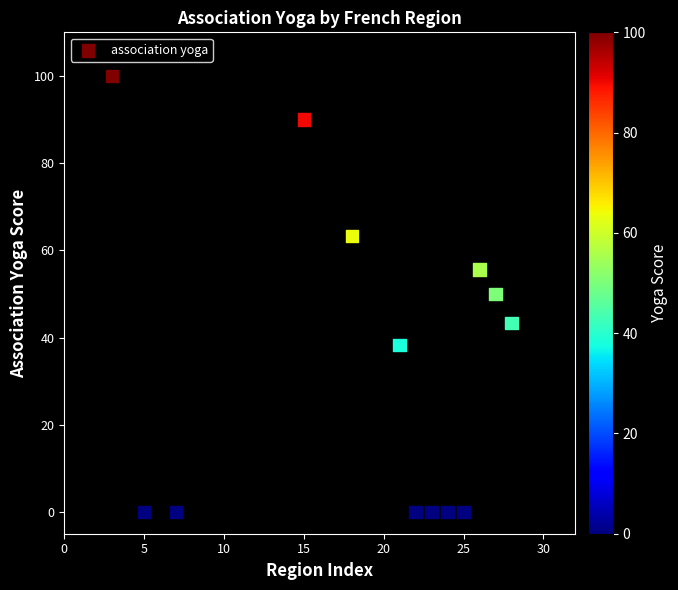

What is the range of X values (max minus min)?

25.0